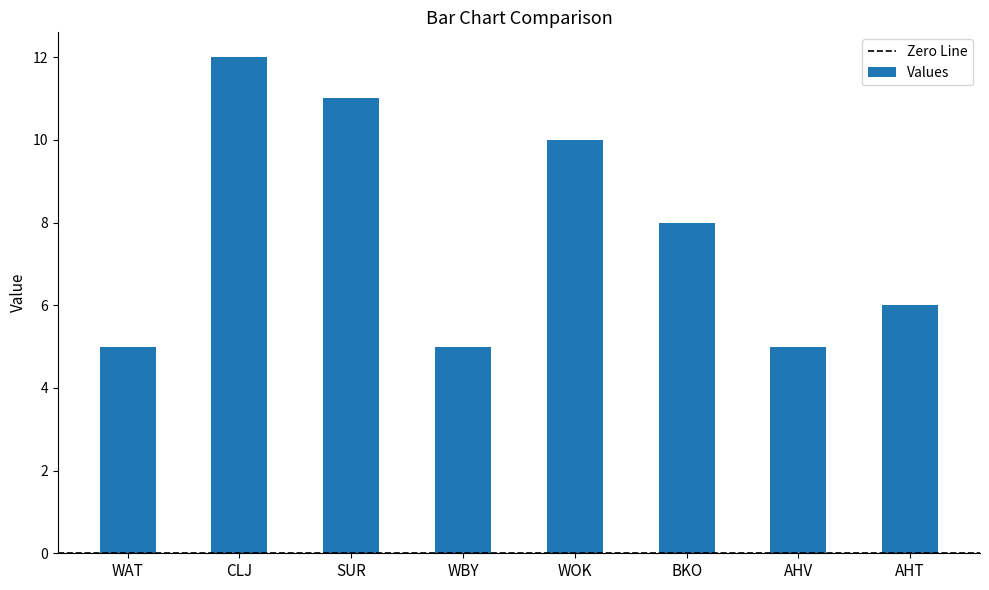

What is the label of the 4th bar from the left?

WBY